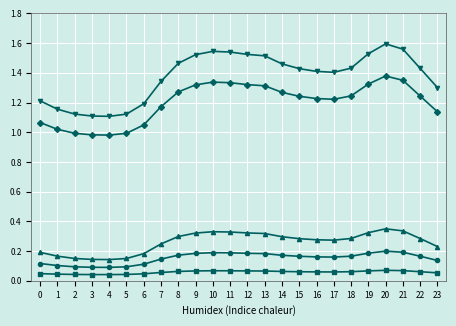

What is the total value across all series at 4?

2.4